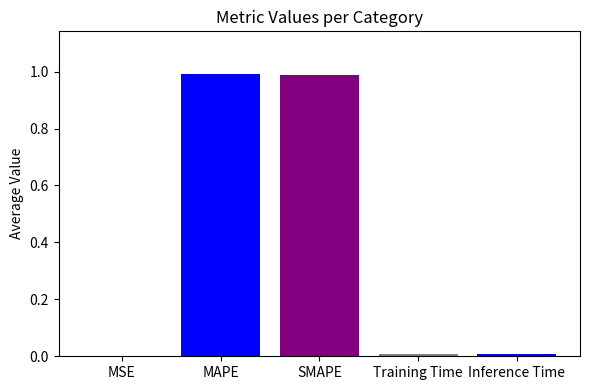

Between MAPE and MSE, which is larger?

MAPE